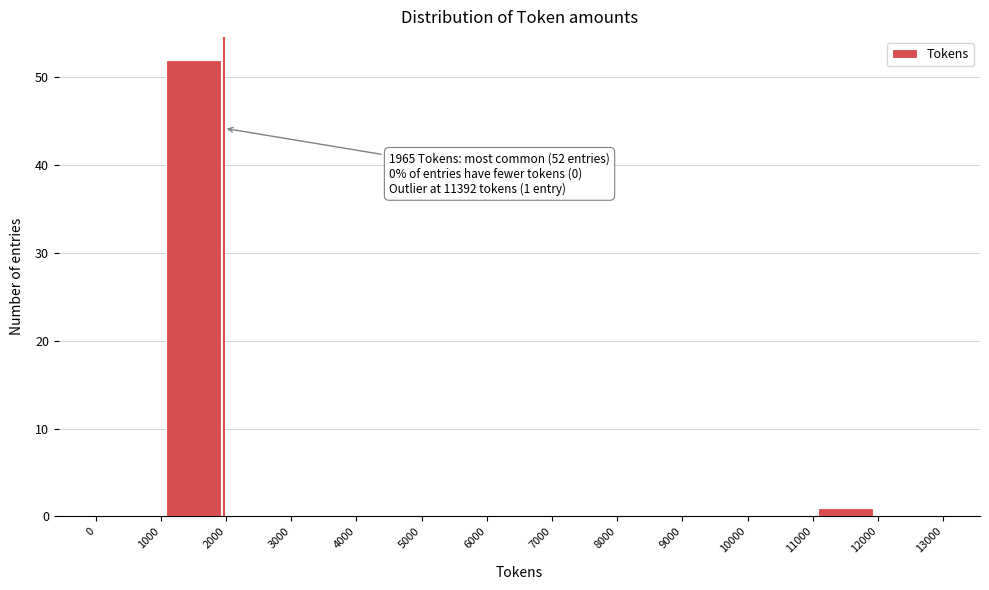

Over which range of the x-axis is the bar tallest?

1000 to 2000